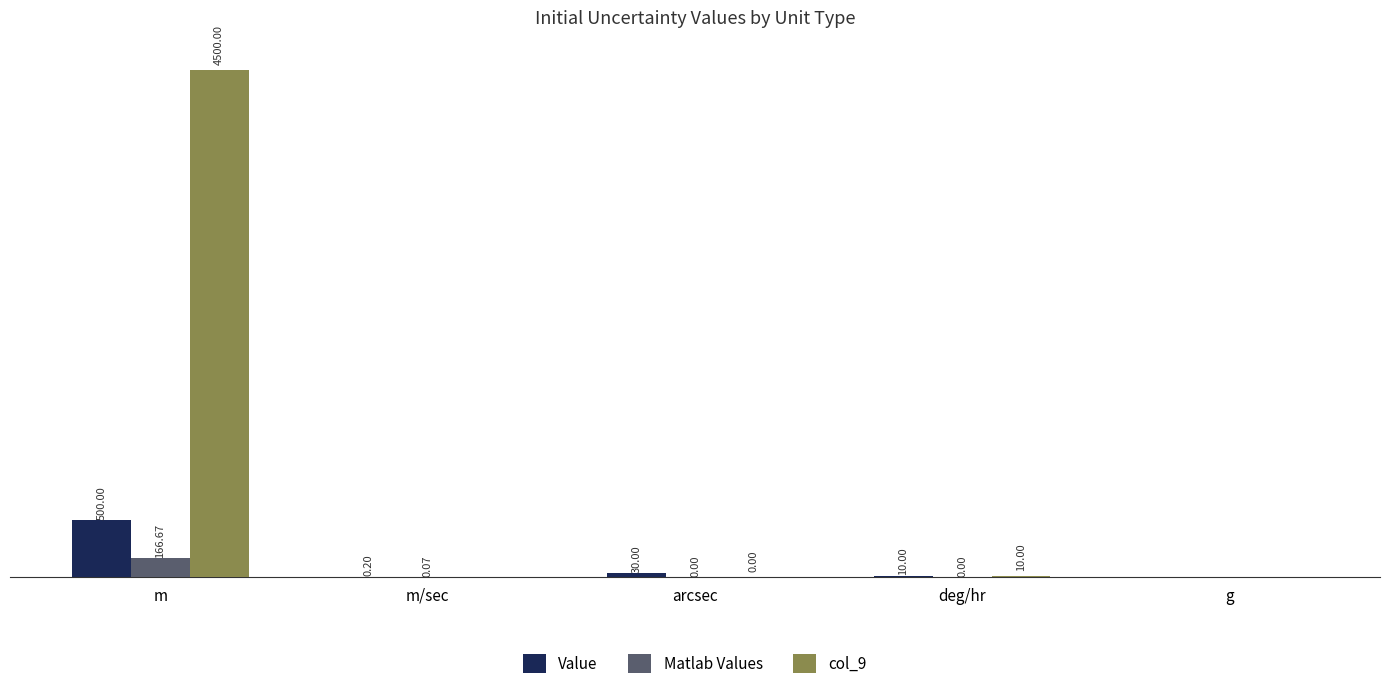

At which label does Value reach its peak?

m